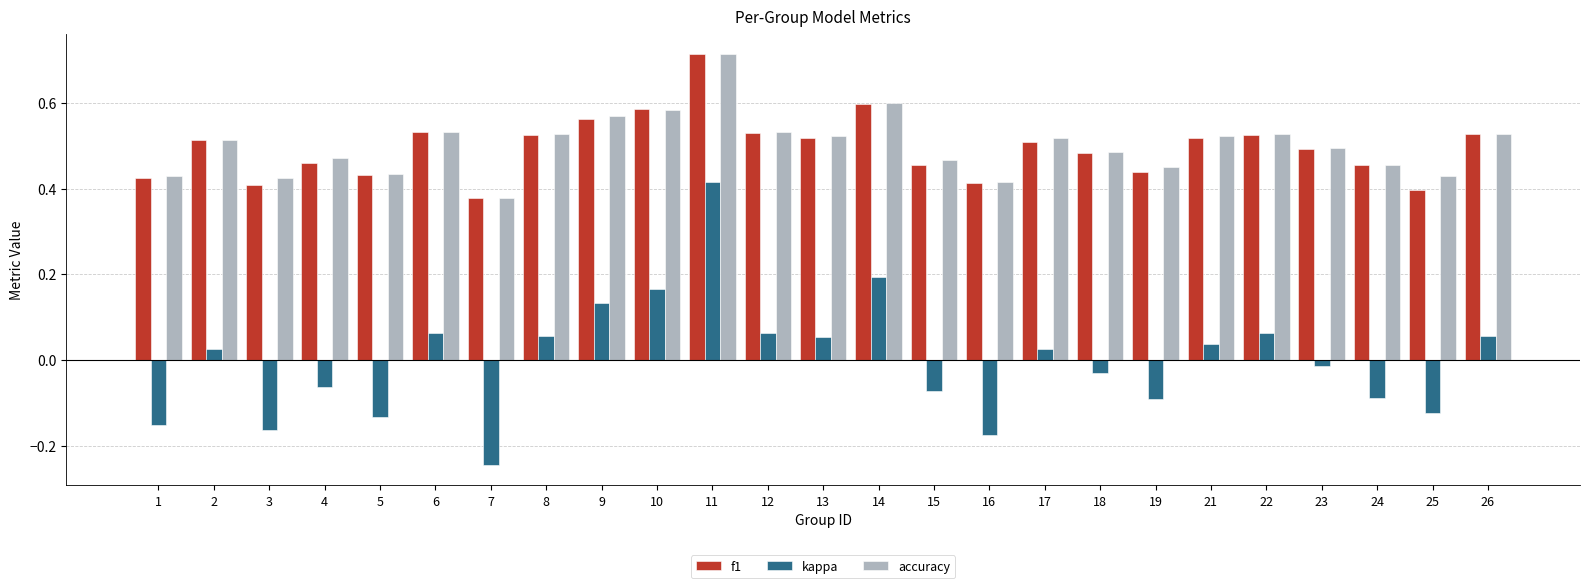

Which series has the largest range (max minus min)?

kappa